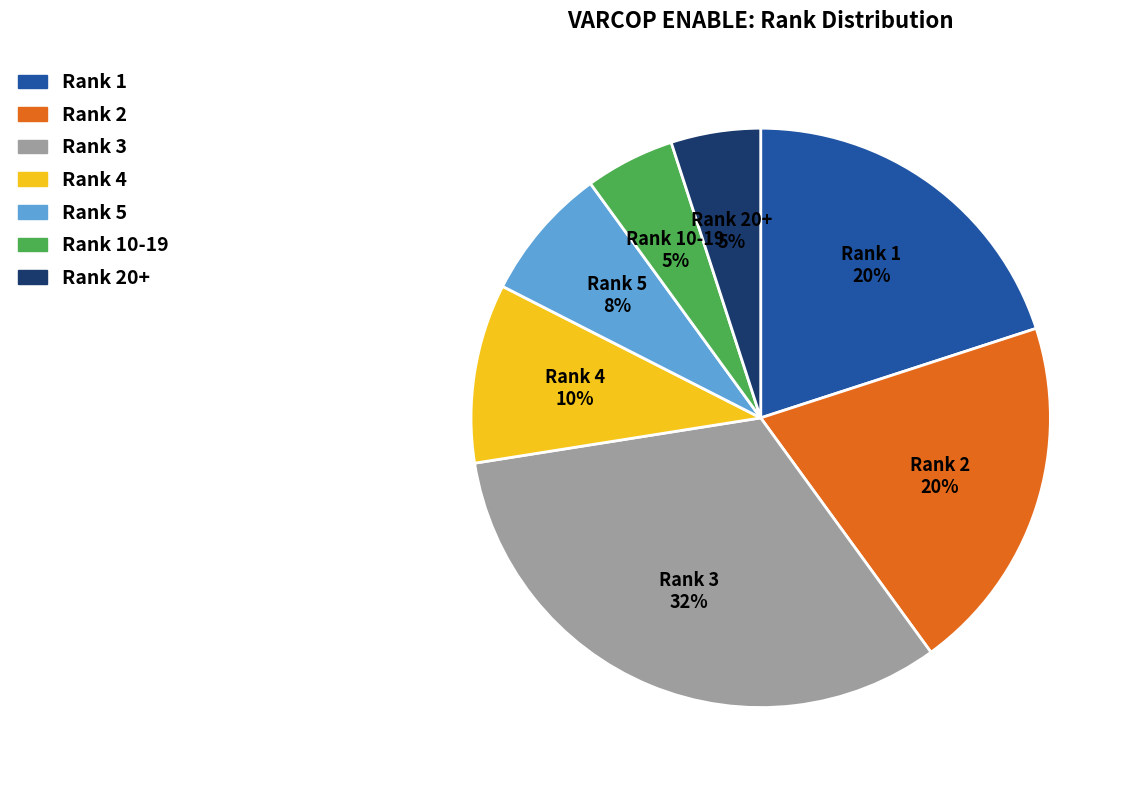

How many segments does this pie chart have?

7